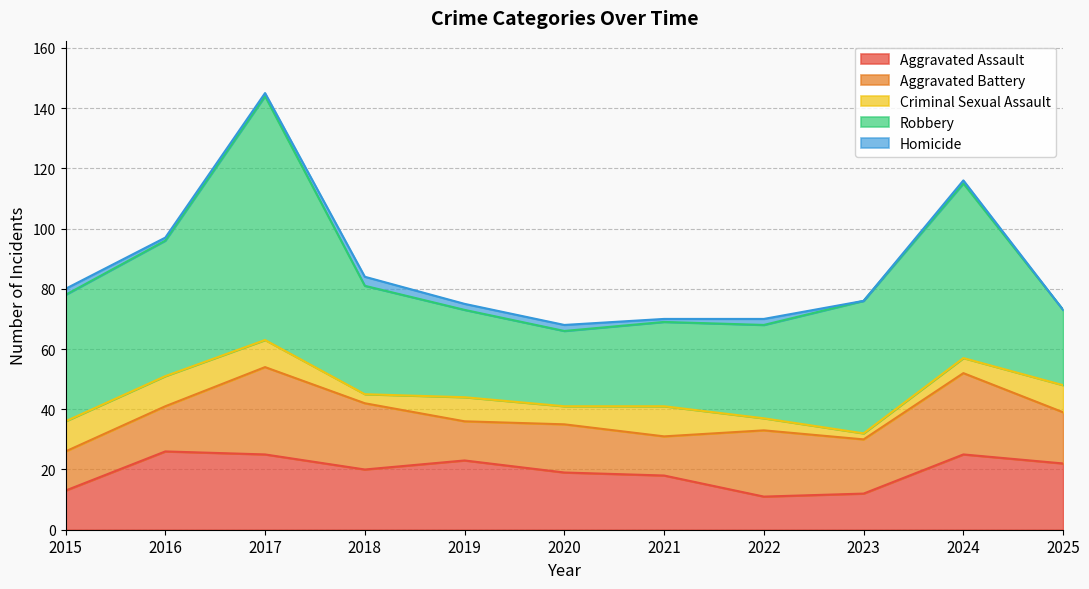

What is the highest value of the Robbery series?

81